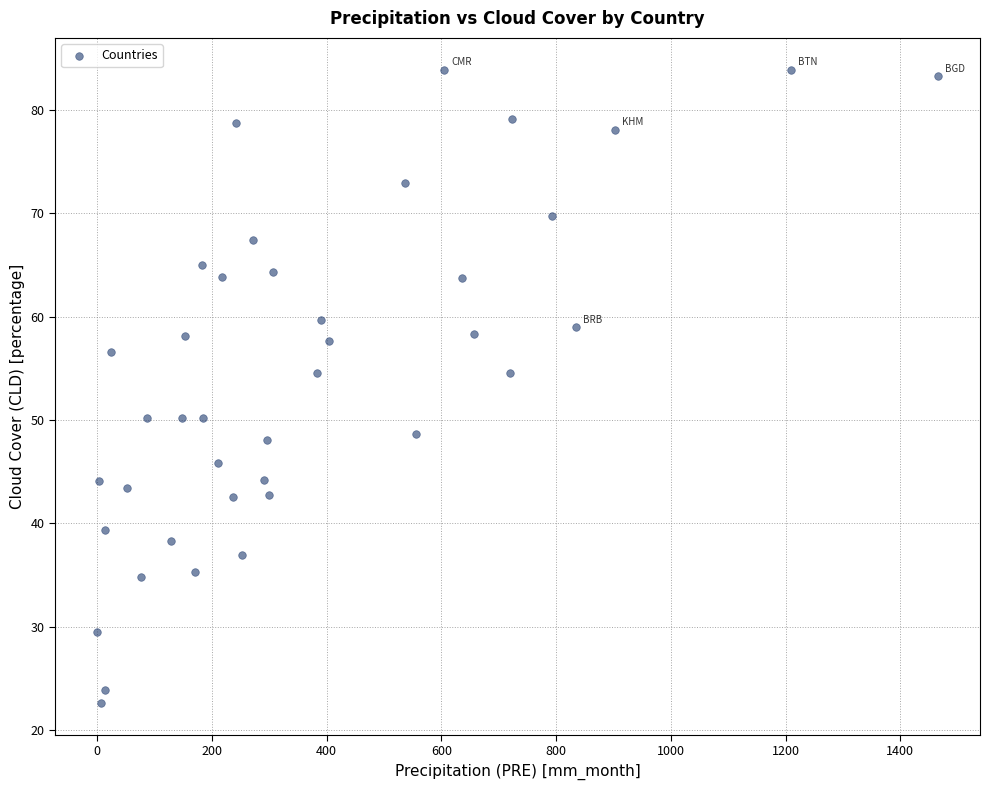

What is the range of X values (max minus min)?

1465.7